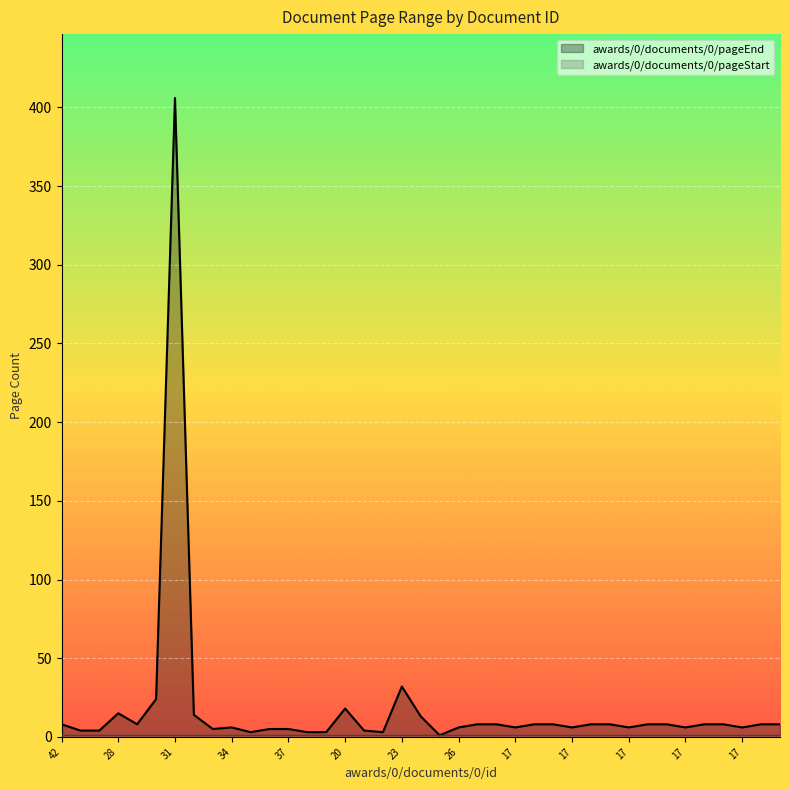

Which label corresponds to the largest value in the chart?

31